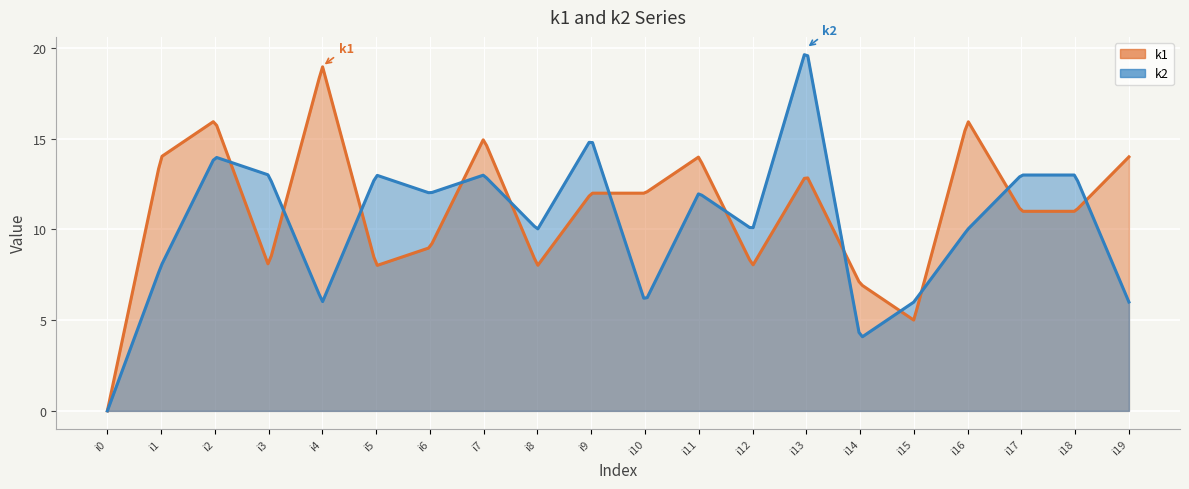

What is the sum of the k2 values at i17 and i18?

26